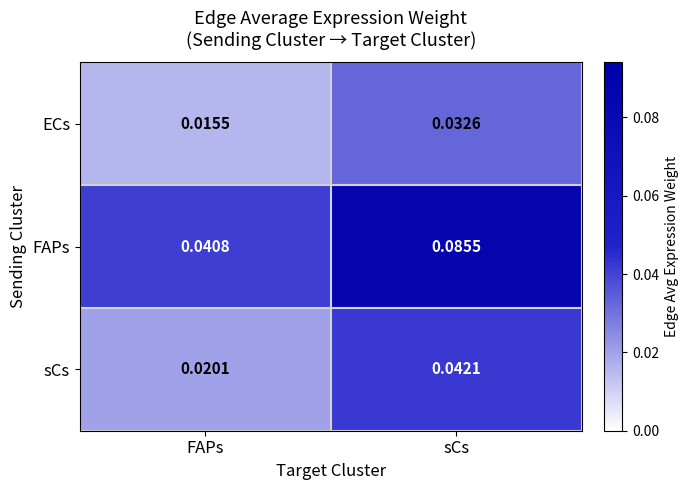

Rank the series by their maximum value, from highest to lowest.

FAPs, sCs, ECs